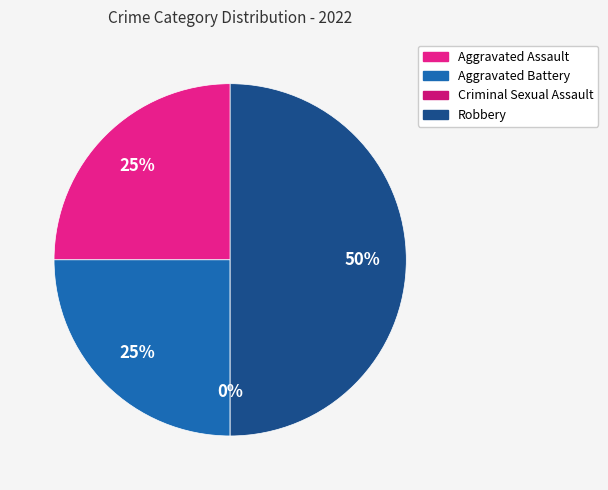

The Robbery slice represents 38% of the pie. True or false?

False